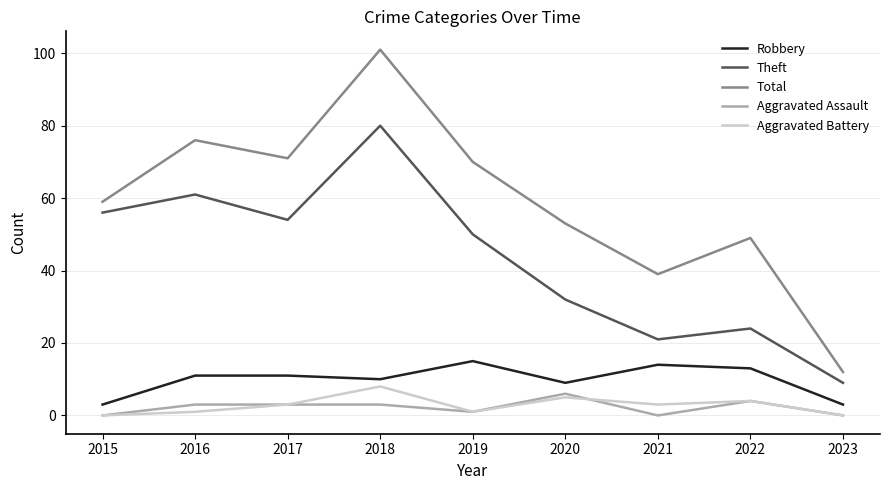

At how many categories does at least one series exceed 61?

4